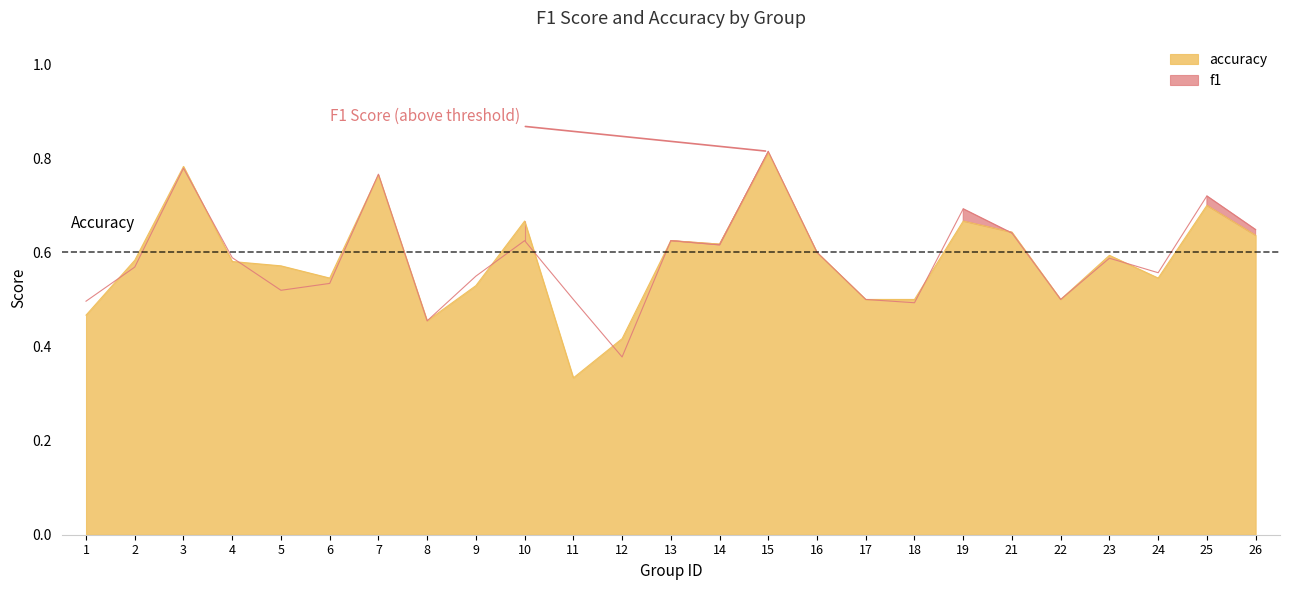

What is the highest value of the accuracy series?

0.8